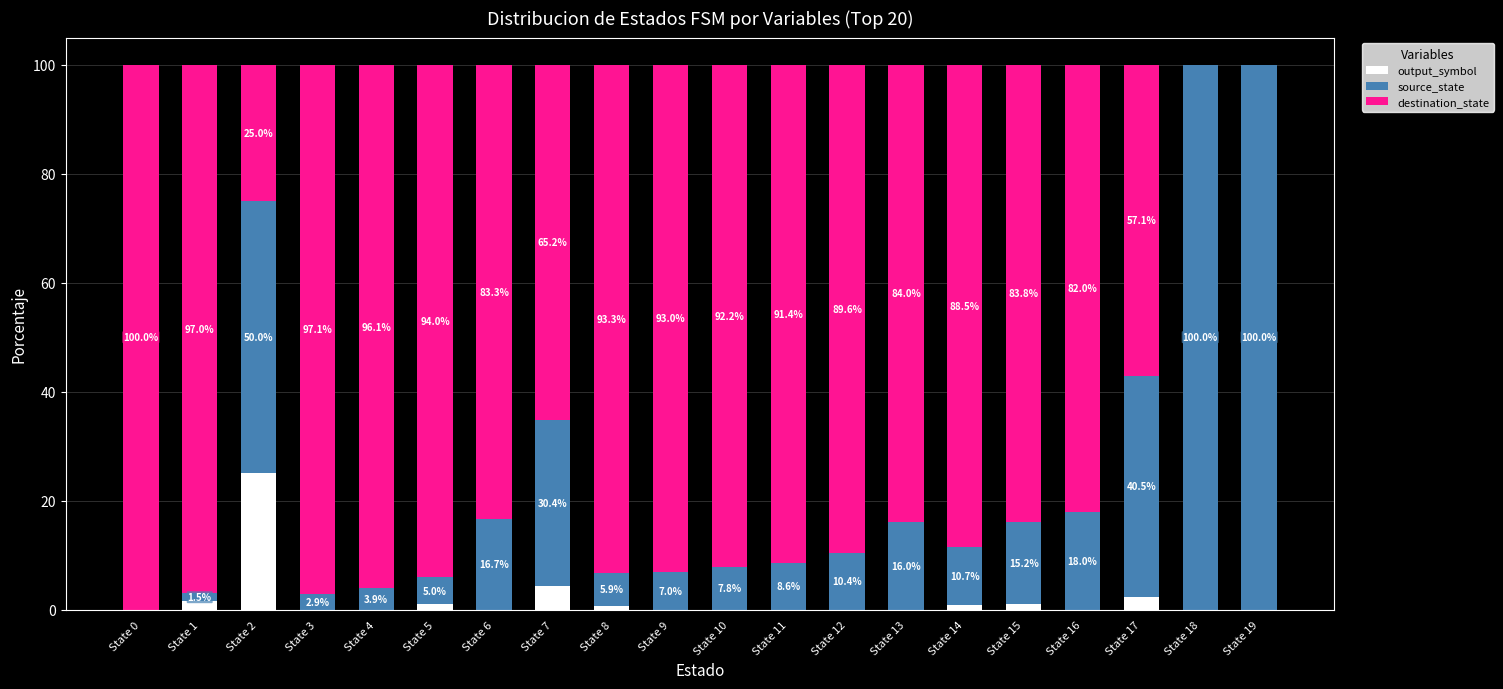

True or false: output_symbol has a value of 25.0 at State 2.

True